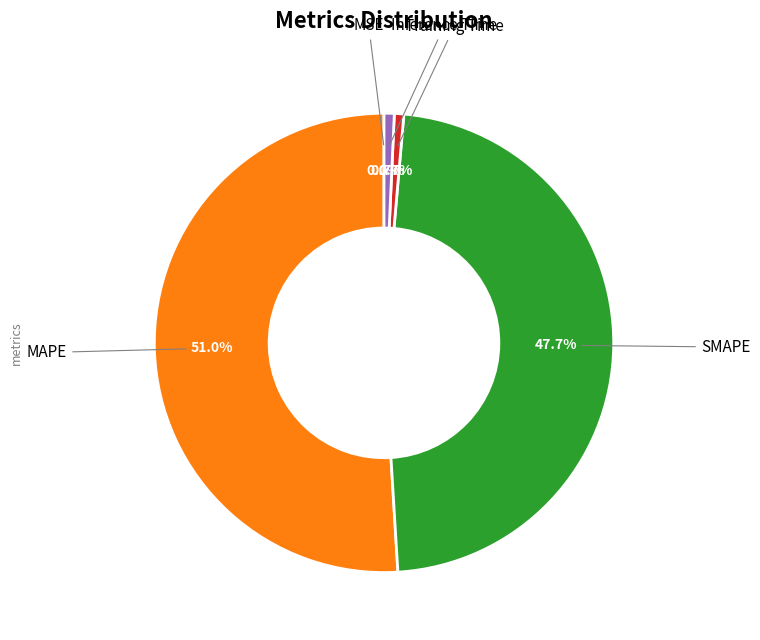

Does any single category account for the majority?

Yes